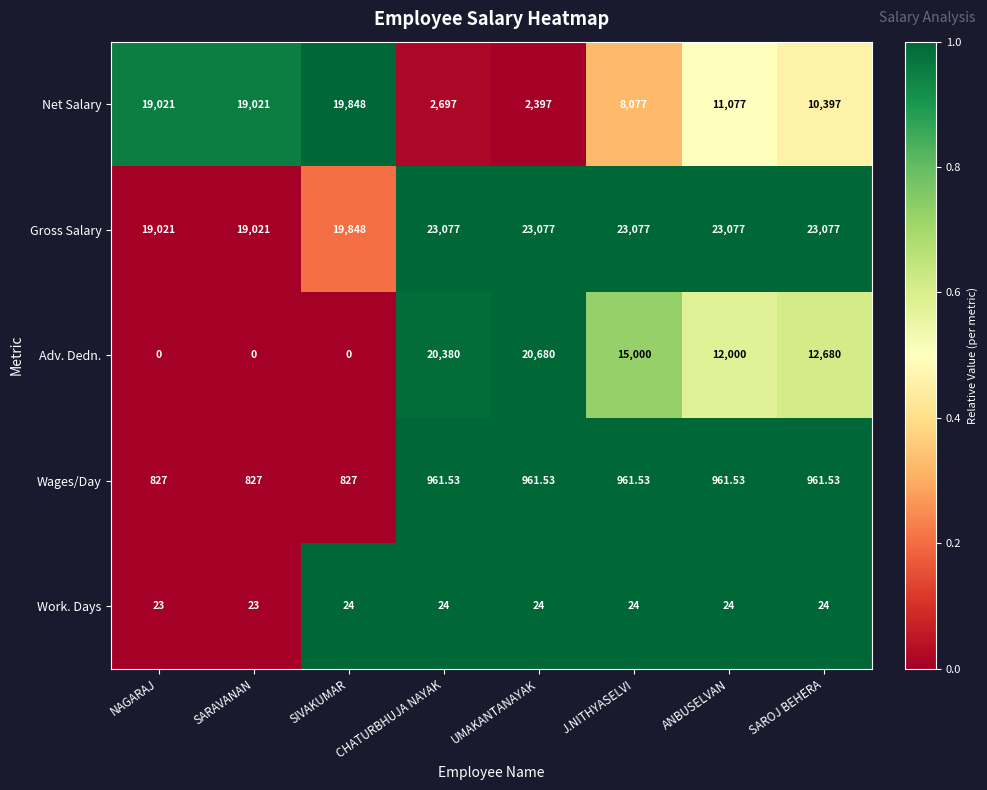

Which series has the largest range (max minus min)?

Adv. Dedn.